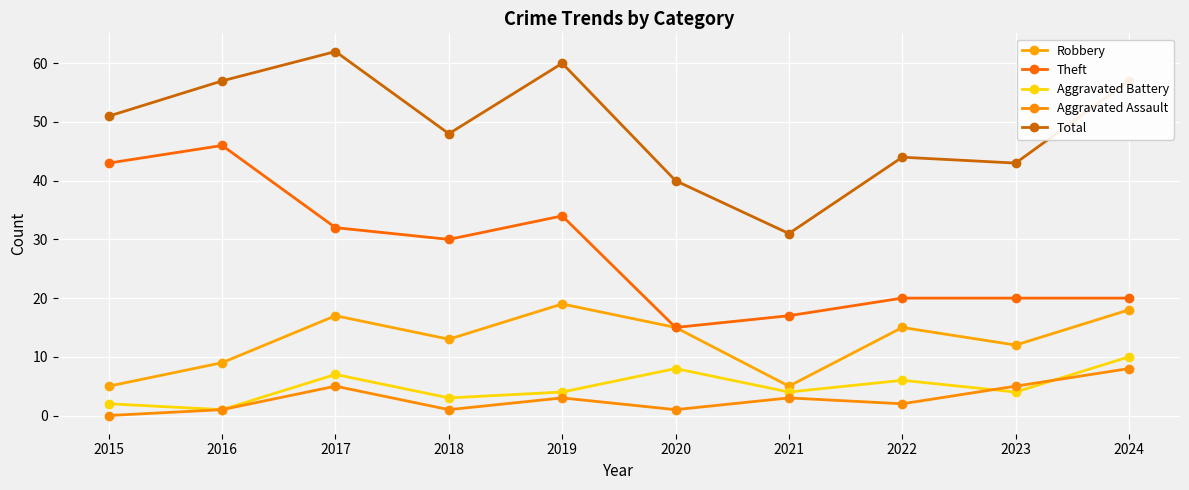

Where does the Robbery series first go above 15?

2017